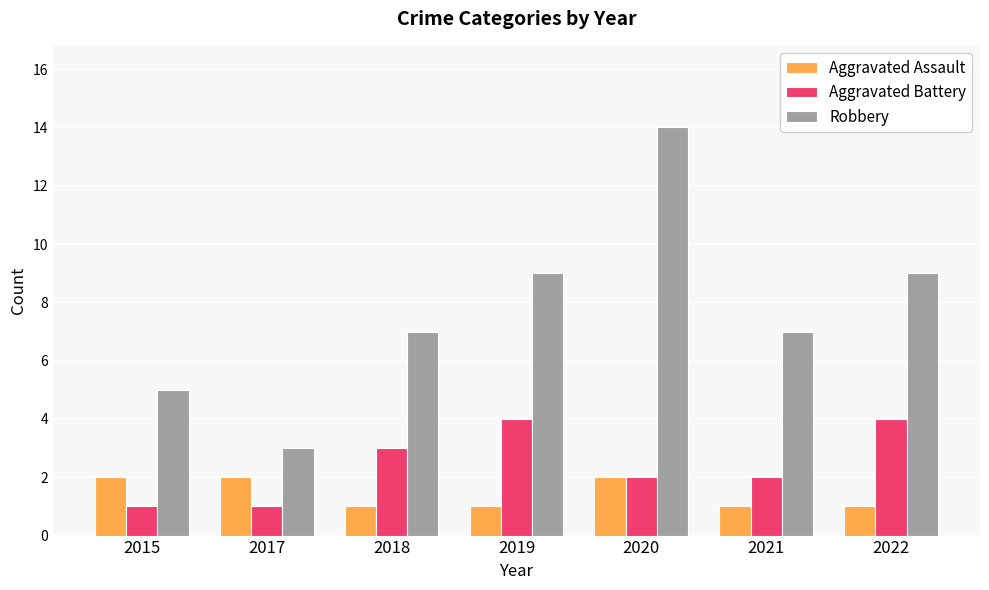

Count the number of categories in the chart.

7